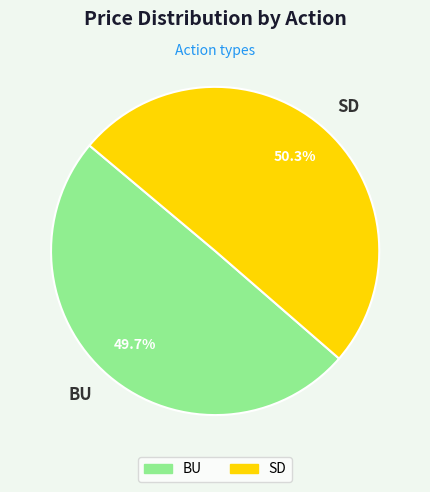

How much of the chart is everything except BU?

50.3%